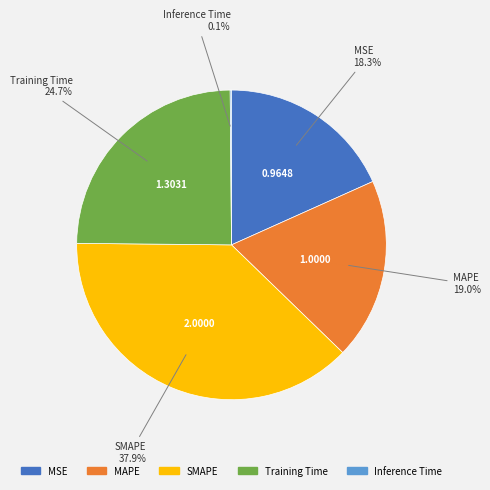

What percentage do MAPE and SMAPE together represent?

56.9%